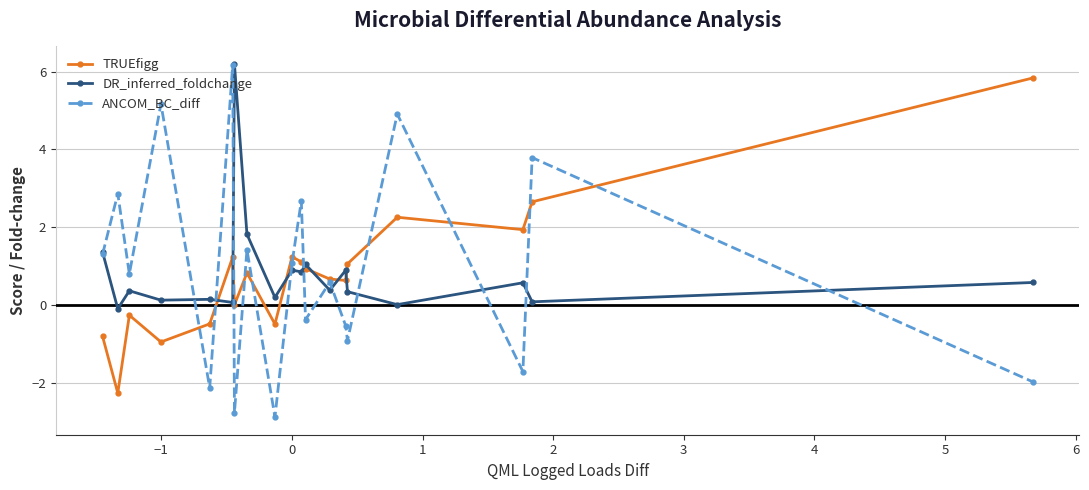

At how many categories does at least one series exceed 3?

6